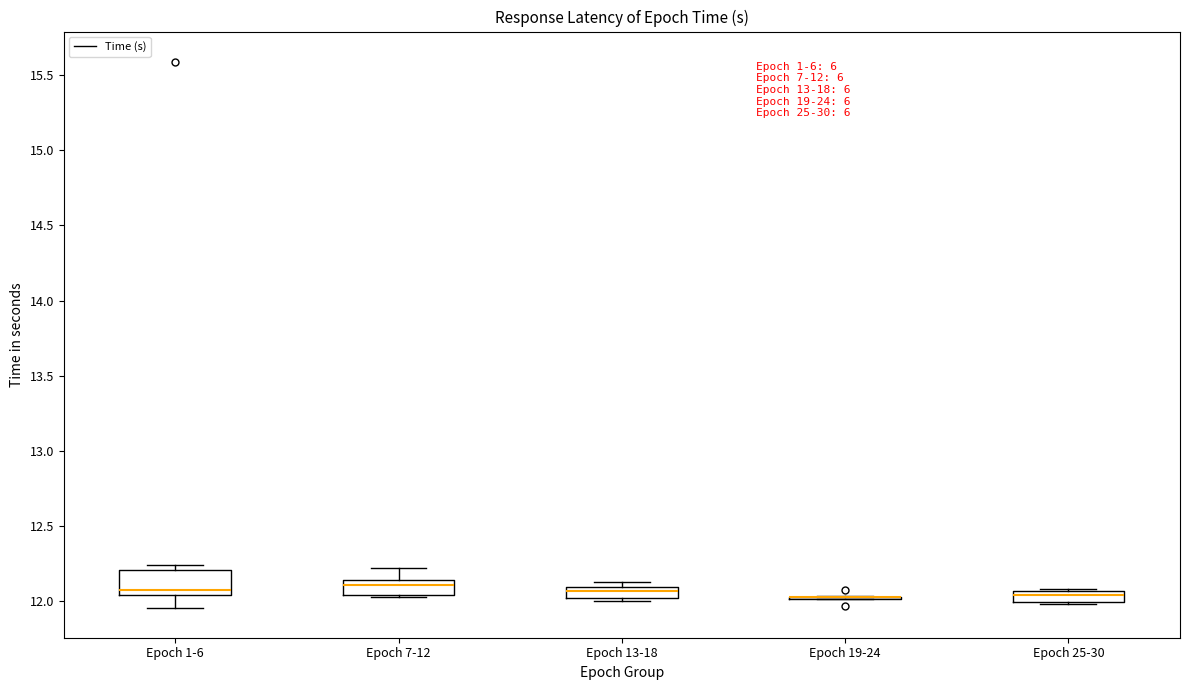

Which box is the tallest, from its lower edge to its upper edge?

Epoch 1-6